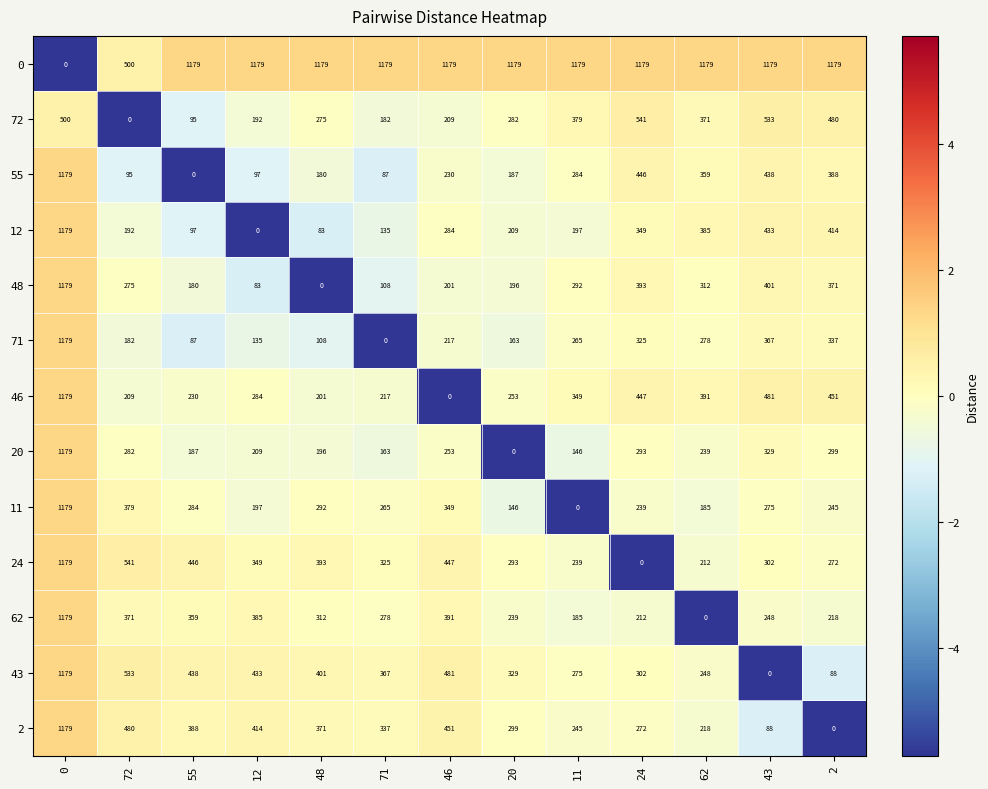

Rank the series at 72 from lowest to highest value.

72, 55, 71, 12, 46, 48, 20, 62, 11, 2, 0, 43, 24